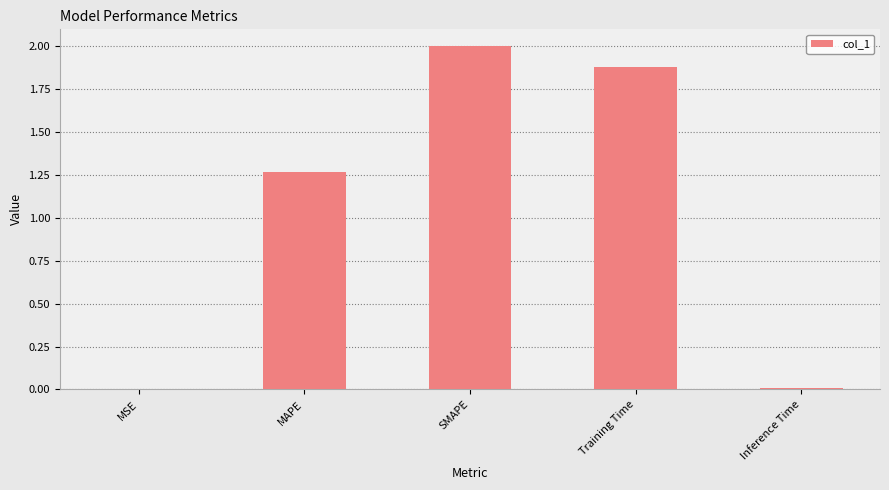

Are the bars grouped side by side (vs. stacked)?

No